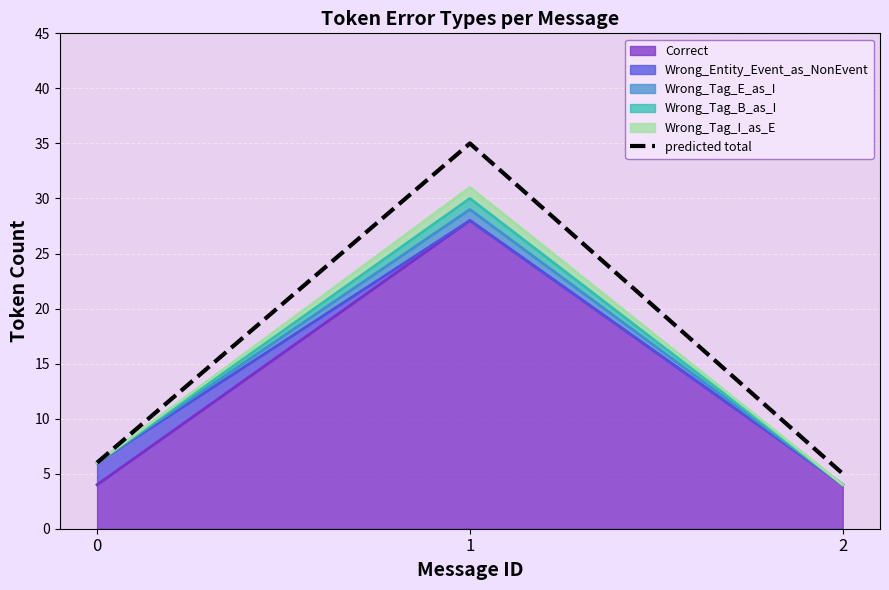

Does the chart display data point markers on the line(s)?

No